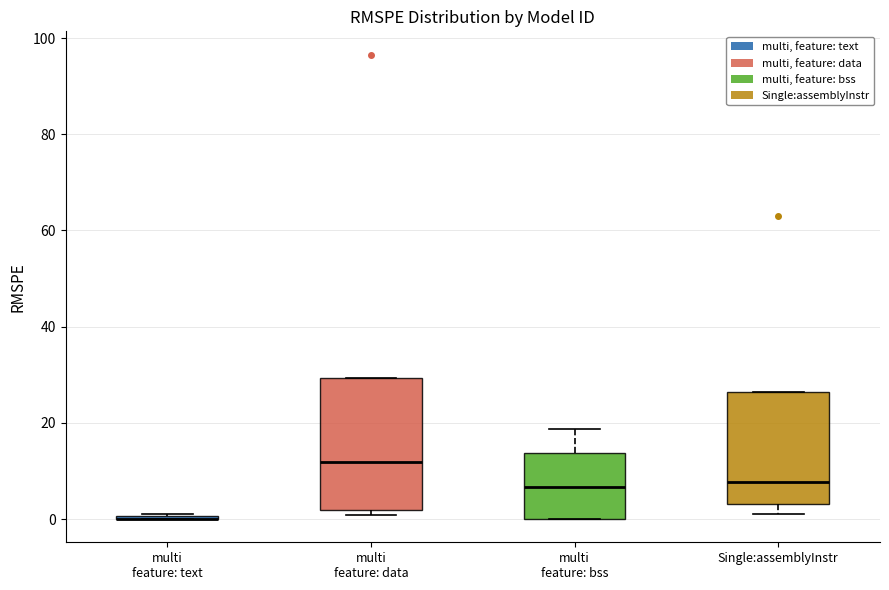

Reading left to right, transcribe this box plot: for each box, give where its median line is, the range the box spans, and where its two whiskers end, as read against the y-axis. The values are not printed on the chart, so give them approximately, as read against the axis.

multi feature: text: box collapsed to a line at 0, whiskers 0 to 2
multi feature: data: median 12, box 2 to 30, whiskers 0 to 30
multi feature: bss: median 6, box 0 to 14, whiskers 0 to 18
Single:assemblyInstr: median 8, box 4 to 26, whiskers 2 to 26